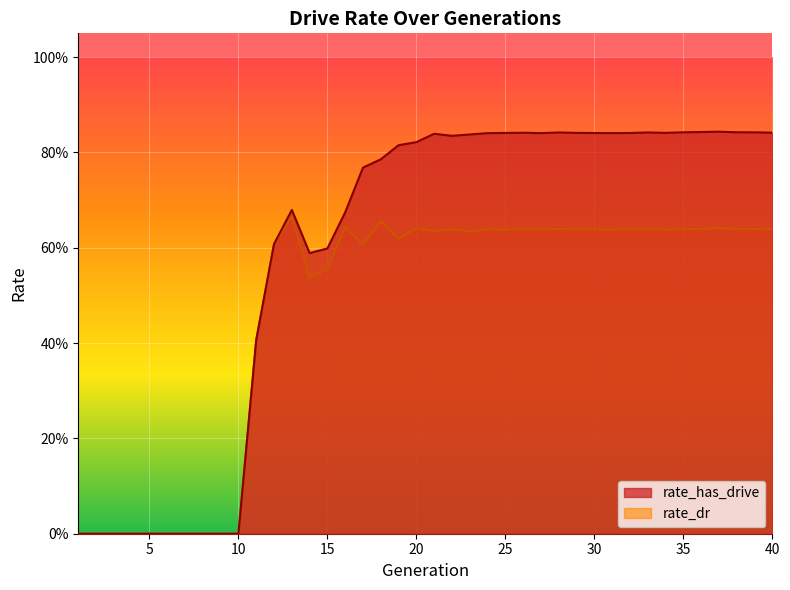

In rate_has_drive, how many points are higher than both neighbors (excluding endpoints)?

6